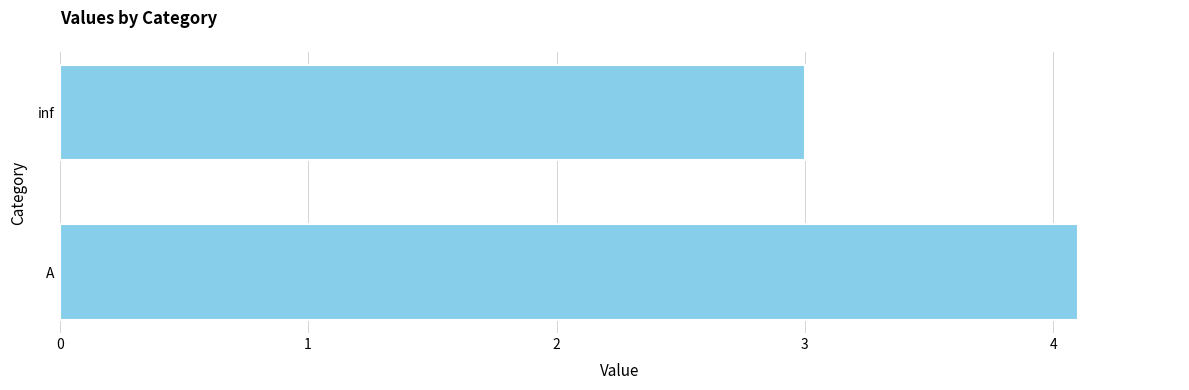

Does the chart contain any negative values?

No